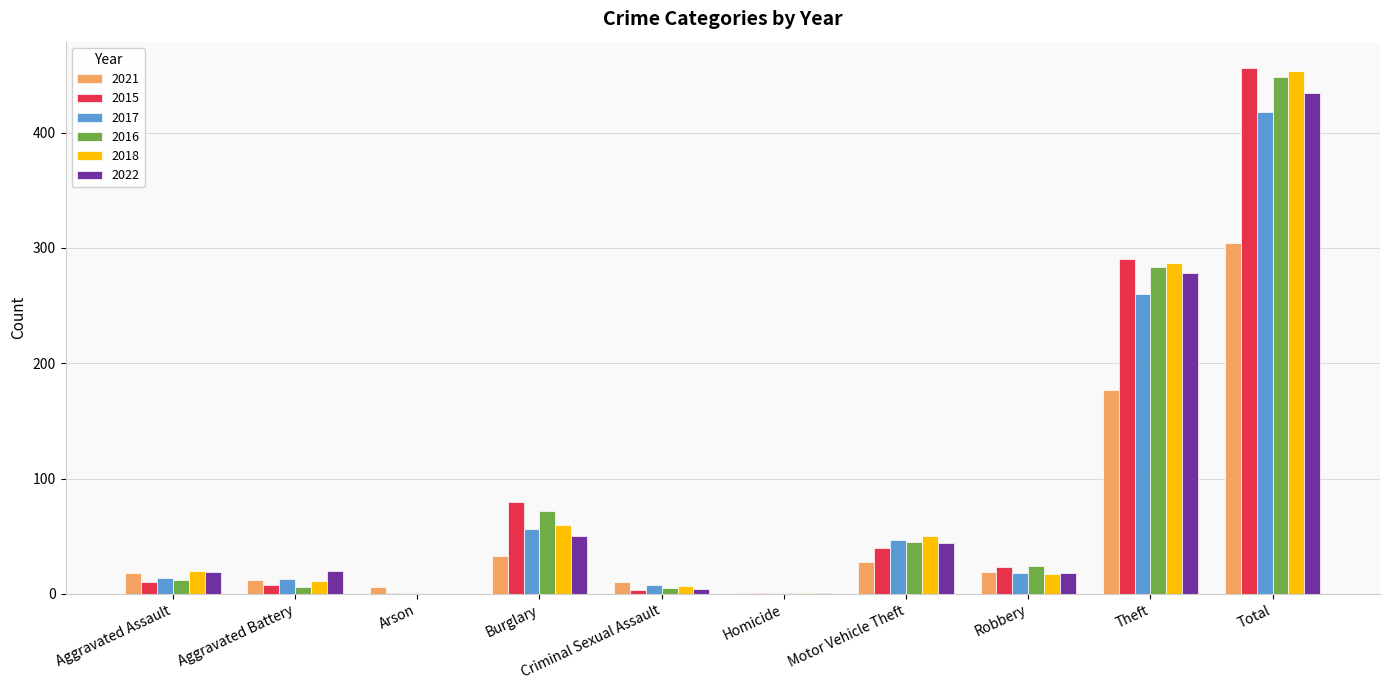

At which category is the sum across all series the highest?

Total